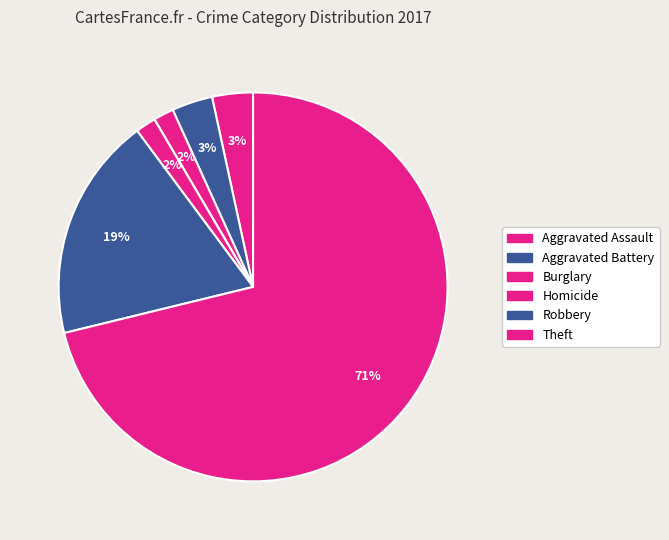

How many slices are in this pie chart?

7